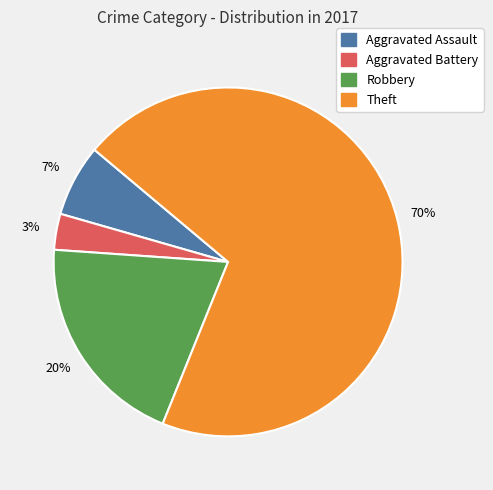

To the nearest percent, what is the difference between the largest and smallest slice percentages?

67%